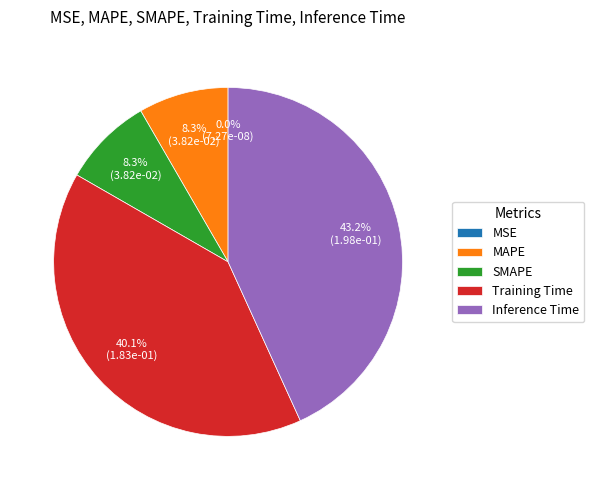

The MAPE slice represents 16% of the pie. True or false?

False